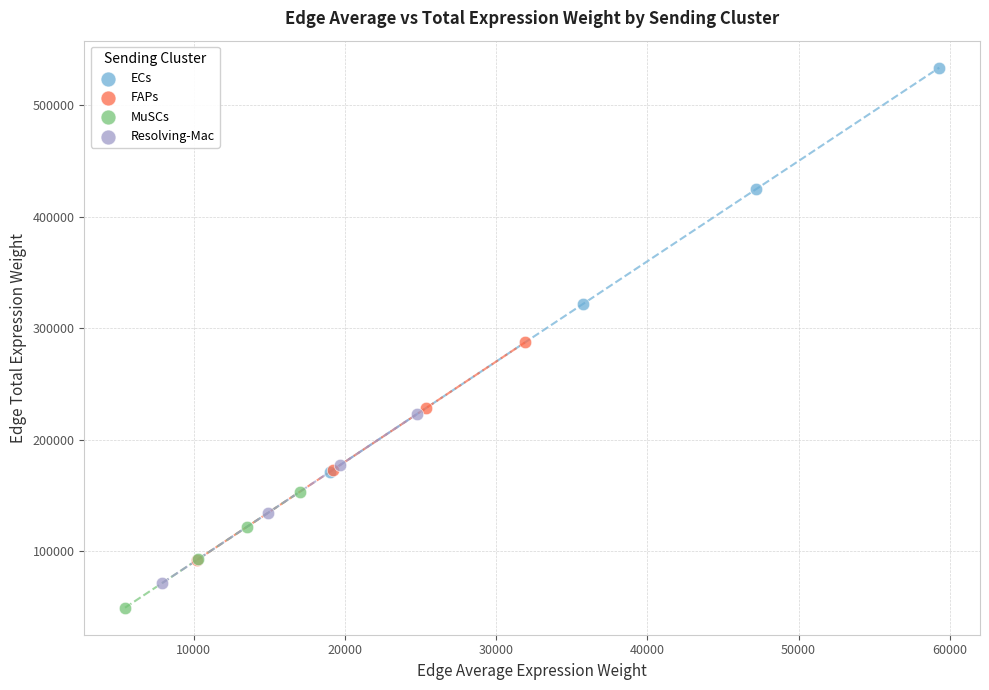

Which series reaches the minimum Y coordinate?

MuSCs